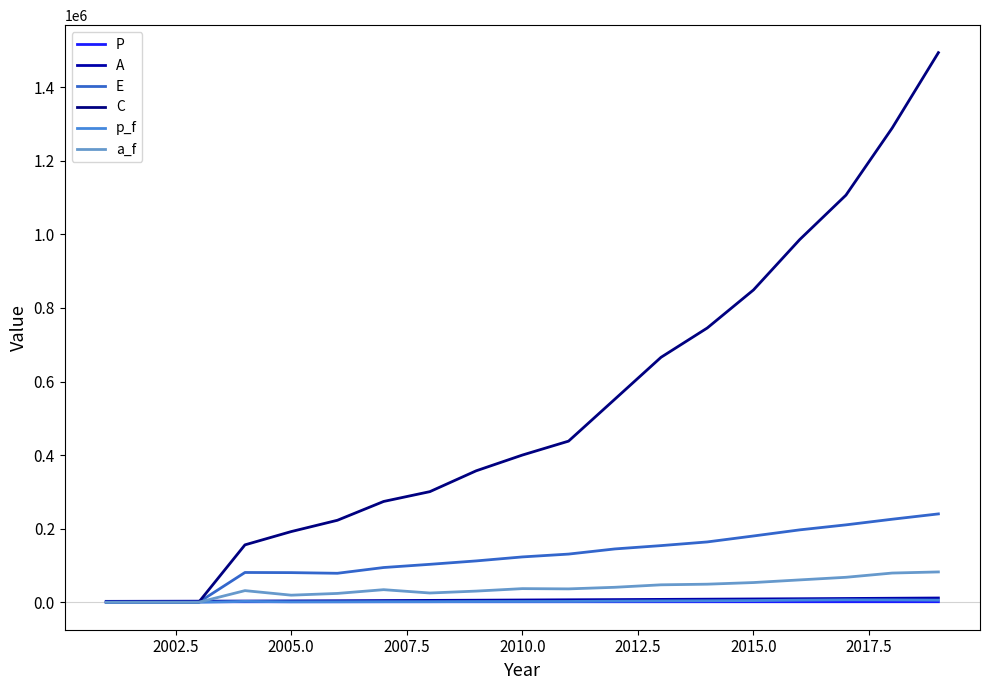

Which series has the widest spread of values?

C